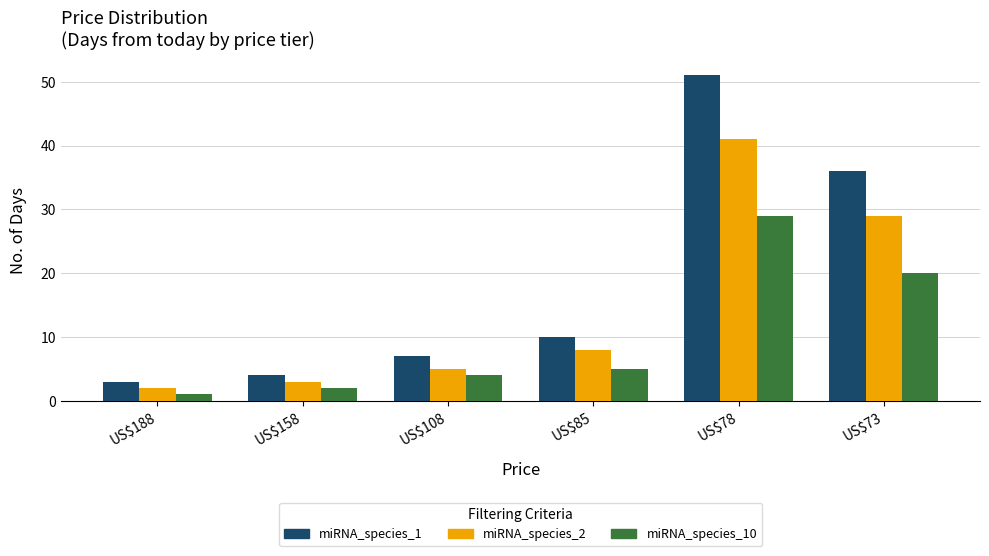

List the series in order of their overall mean, highest first.

miRNA_species_1, miRNA_species_2, miRNA_species_10